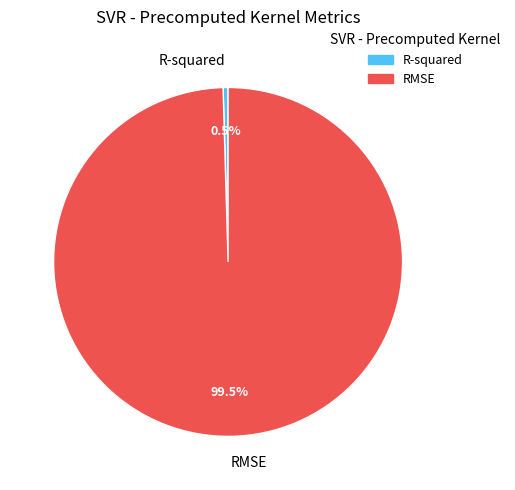

Does R-squared account for over 50% of the chart?

No